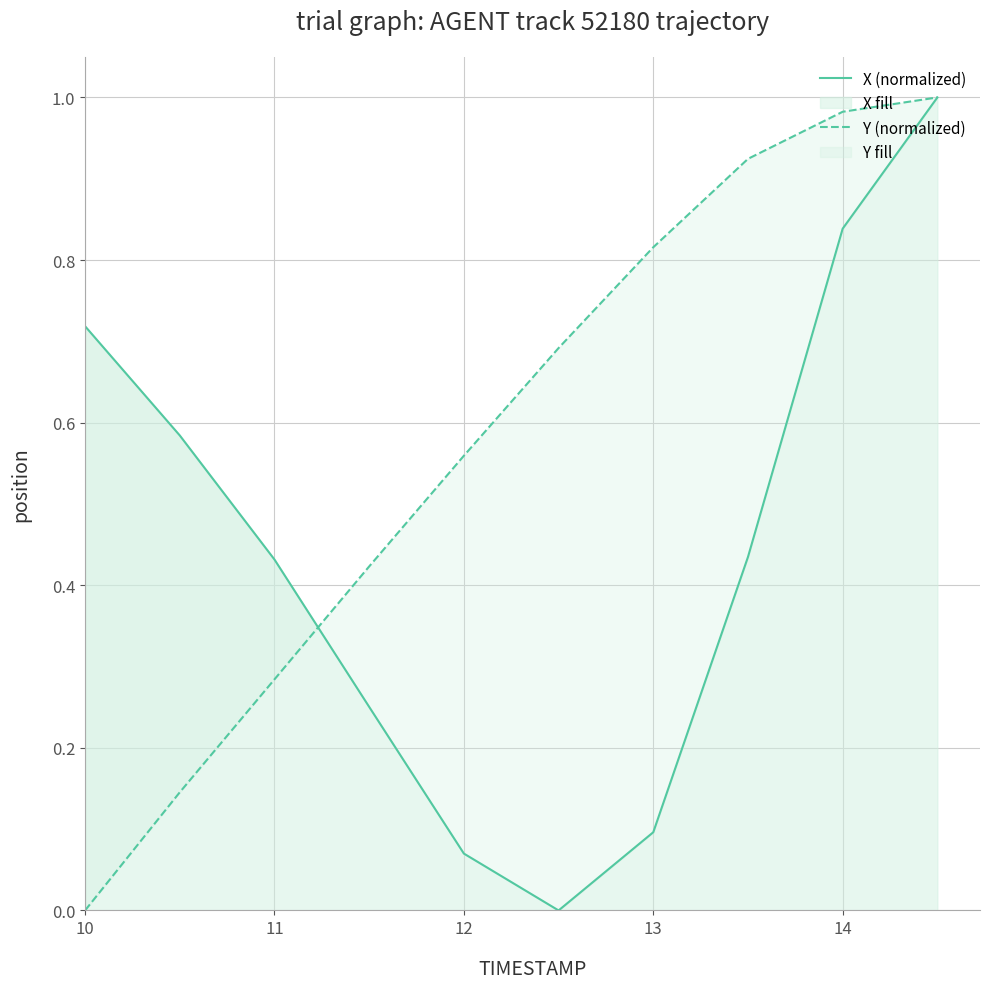

True or false: X fill has a value of 0.0 at 12.

False